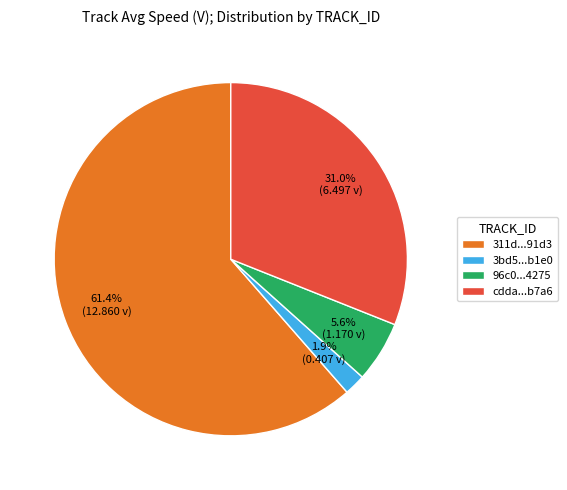

Approximately how many times larger is the value at 3bd5...b1e0 compared to 96c0...4275?

0.3